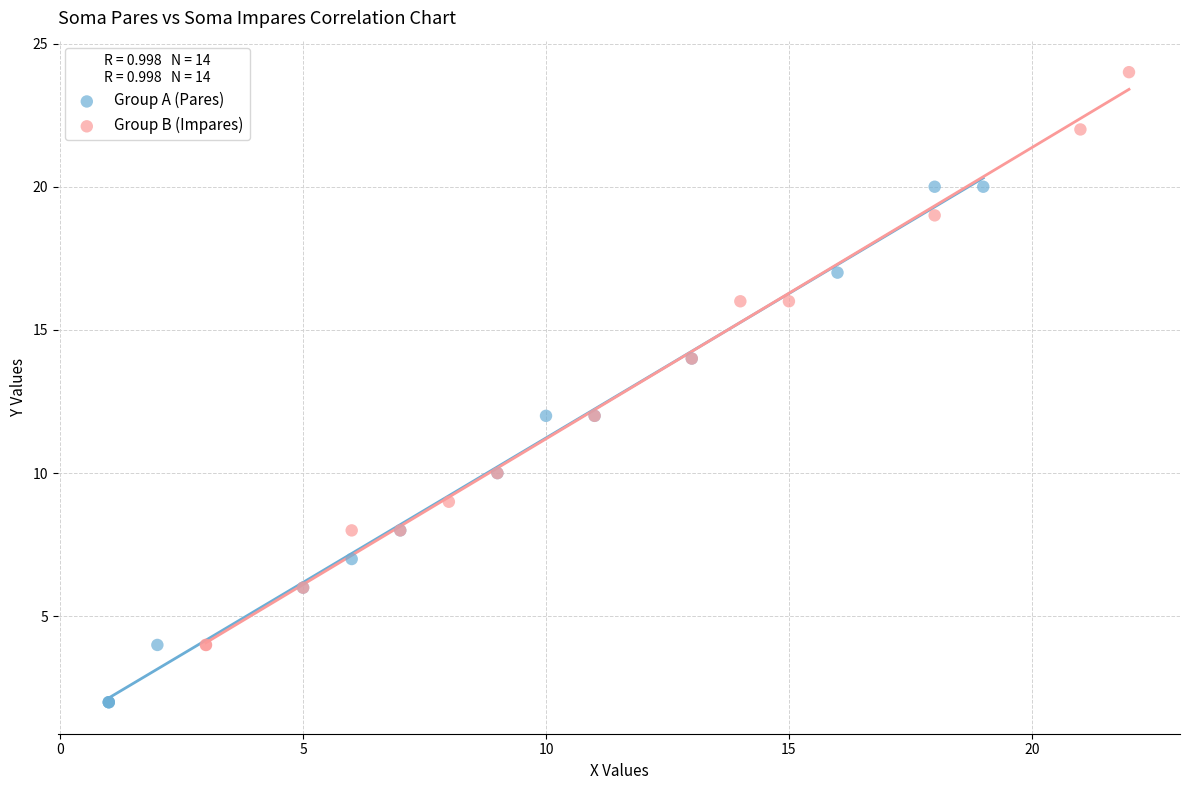

Which series has the widest spread of Y values?

Group B (Impares)